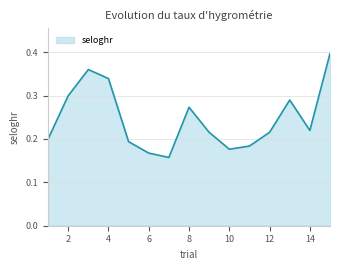

Reading left to right, list all the values displayed in this chart.

1=0.2	2=0.3	3=0.4	4=0.3	5=0.2	6=0.2	7=0.2	8=0.3	9=0.2	10=0.2	11=0.2	12=0.2	13=0.3	14=0.2	15=0.4